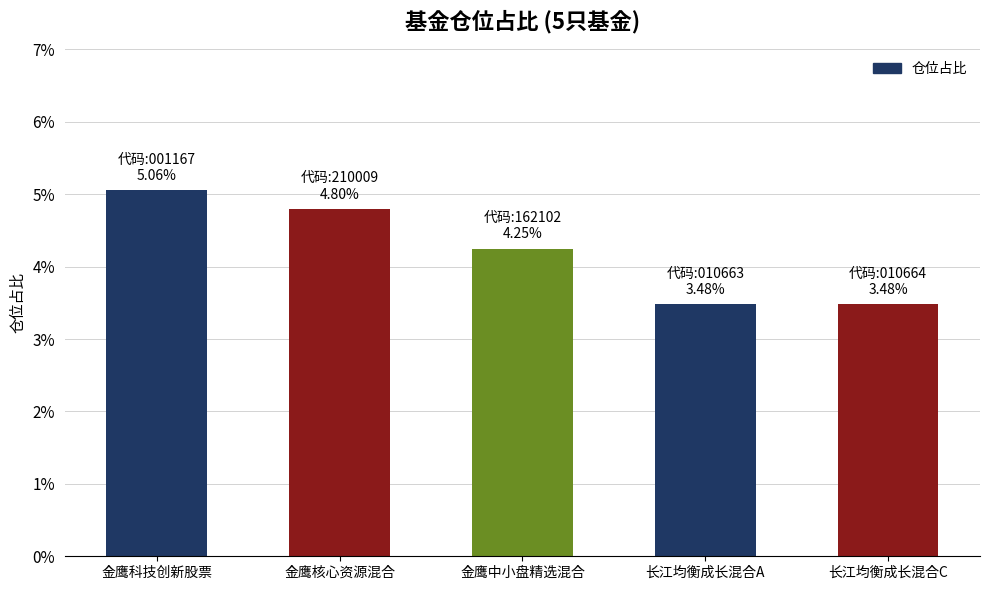

How many series are shown in this chart?

1